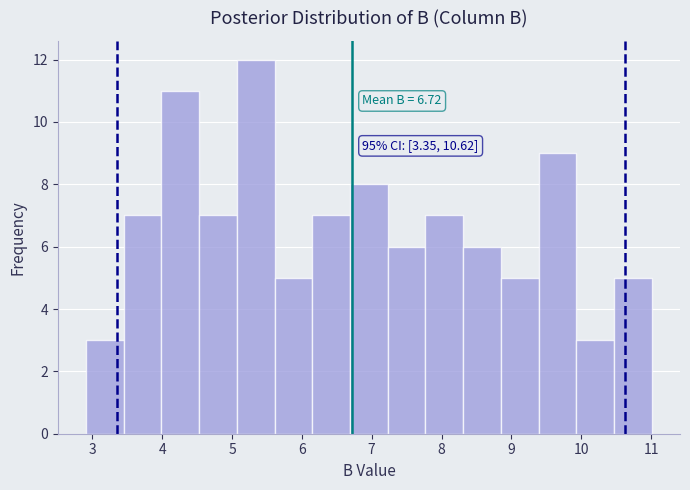

Which range on the x-axis has the tallest bar?

5.07 to 5.61